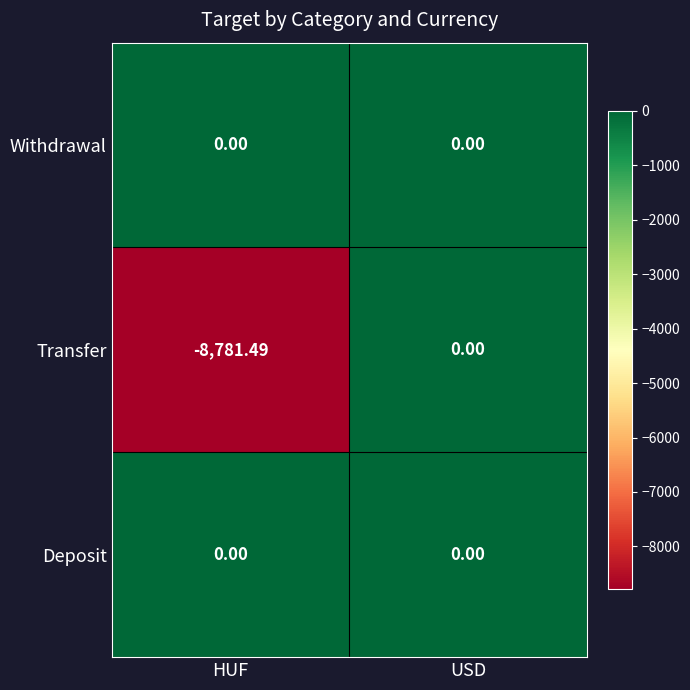

At which category is the sum across all series the highest?

USD